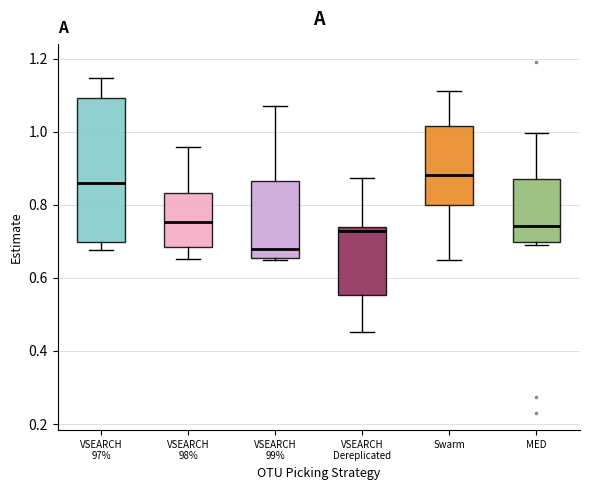

Which box is the tallest, from its lower edge to its upper edge?

VSEARCH 97%